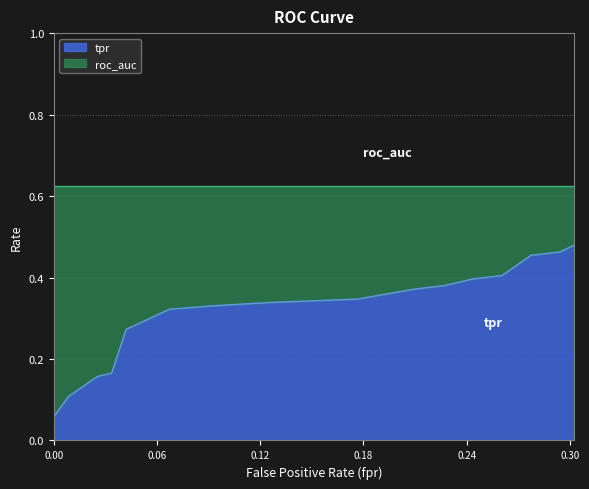

Is it true that tpr equals 0.2 at 14?

False